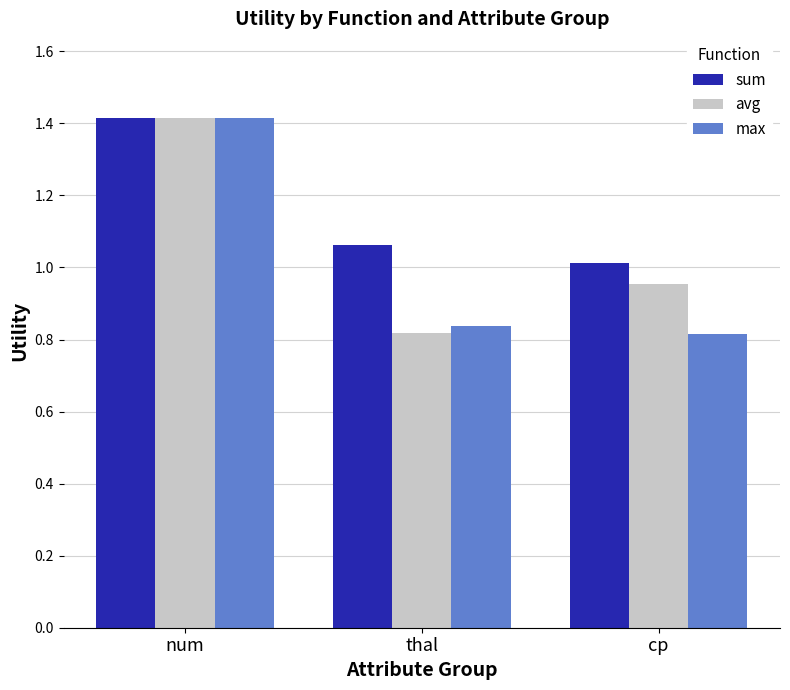

What is the total value across all series at thal?

2.7